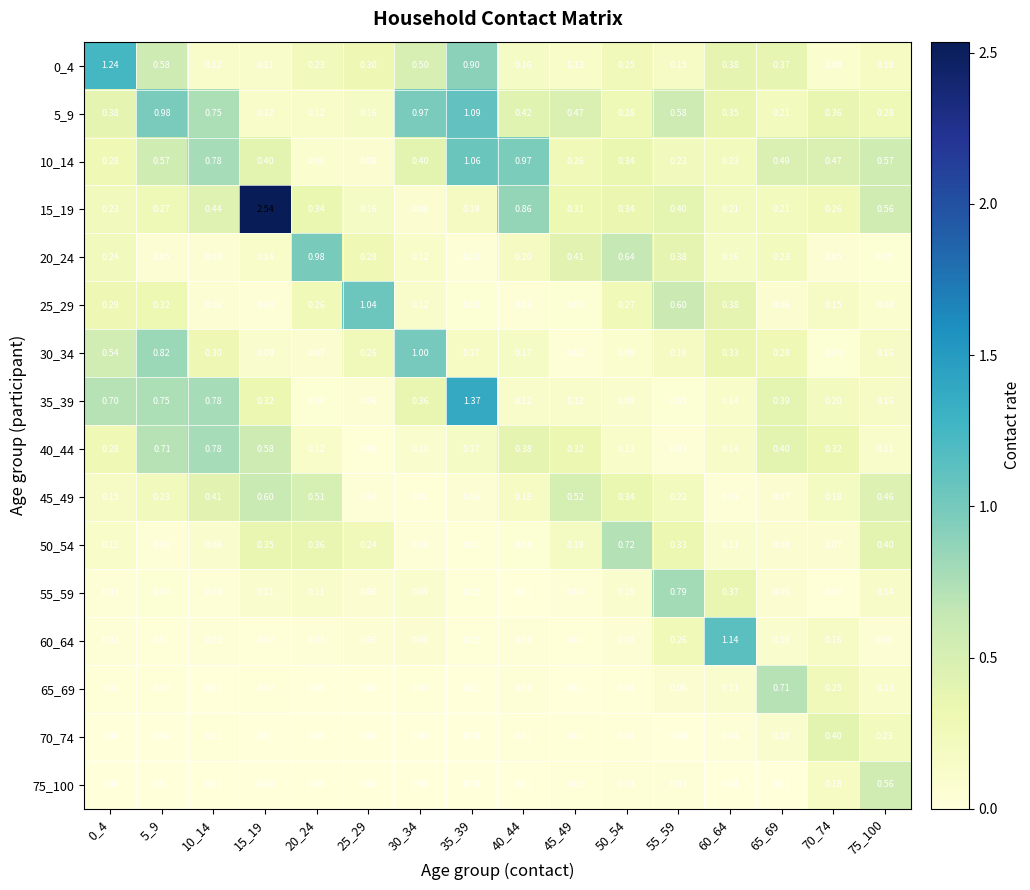

What is the spread (max minus min) of values at 5_9?

1.0